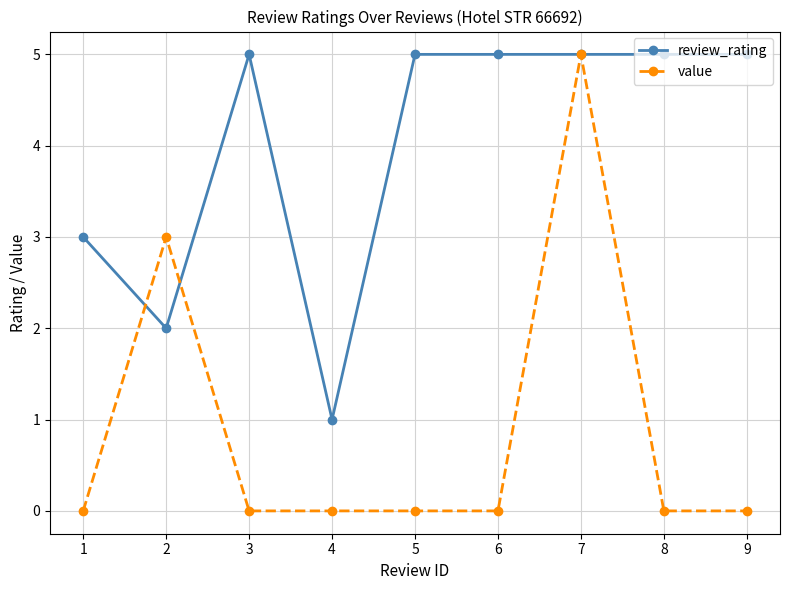

Which category has the highest value in the value series?

7